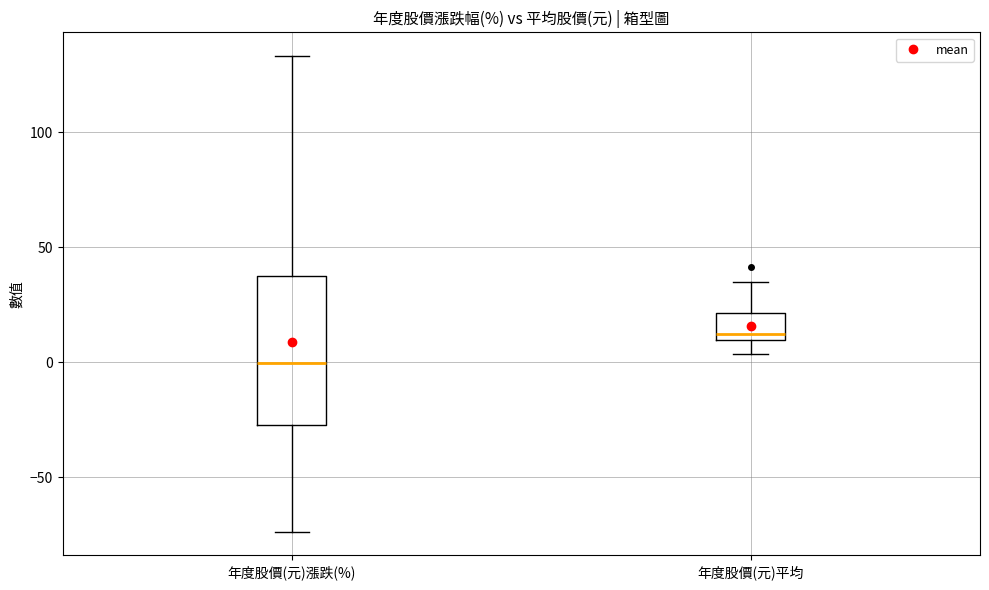

Reading left to right, transcribe this box plot: for each box, give where its median line is, the range the box spans, and where its two whiskers end, as read against the y-axis. The values are not printed on the chart, so give them approximately, as read against the axis.

年度股價(元)漲跌(%): median 0, box -25 to 35, whiskers -75 to 135
年度股價(元)平均: median 10 (just above the box's lower edge), box 10 to 20, whiskers 5 to 35